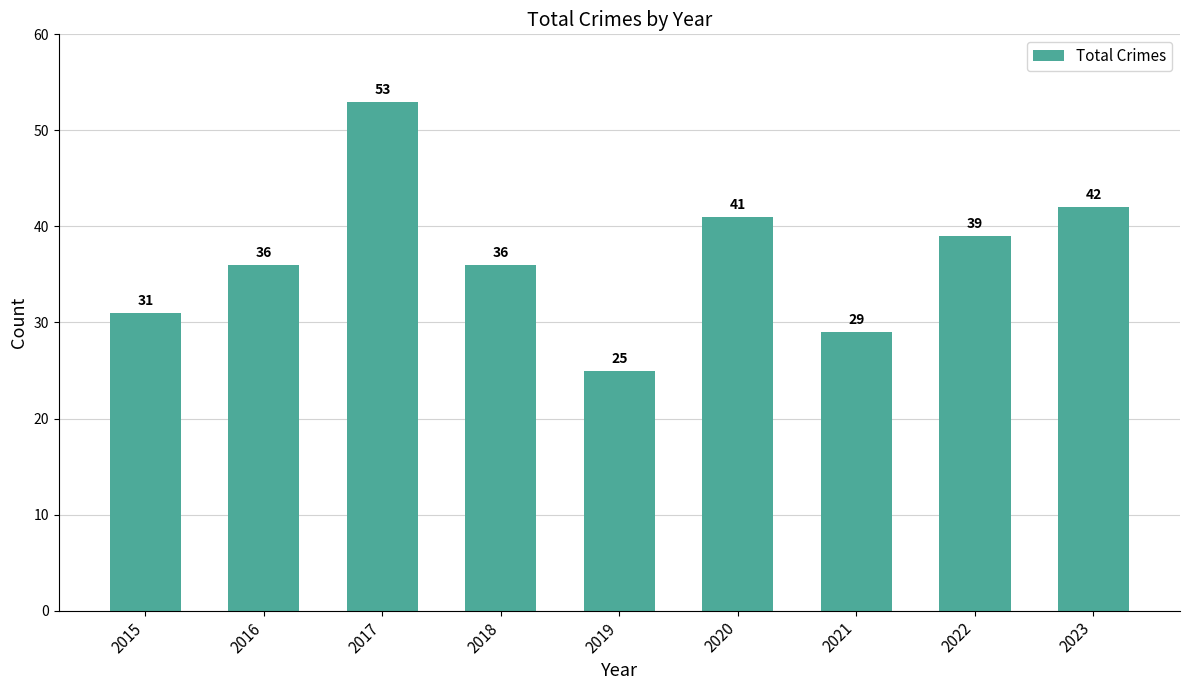

Approximately how many times larger is the value at 2018 compared to 2021?

1.2